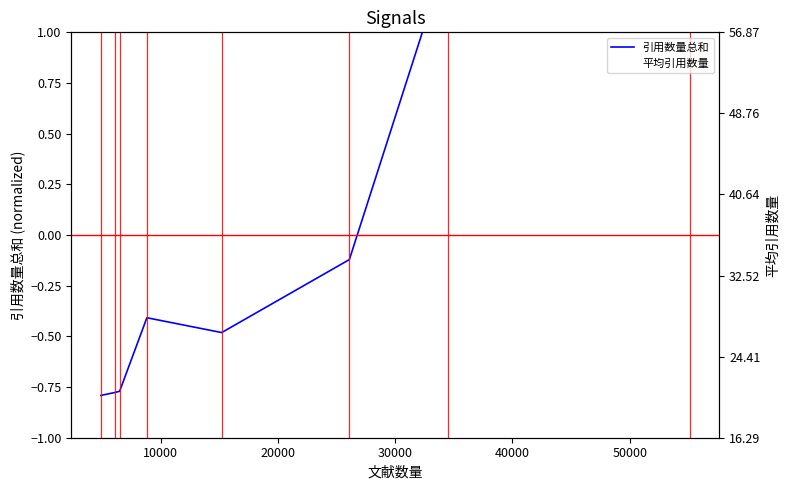

Where is the first local maximum for 平均引用数量?

10000